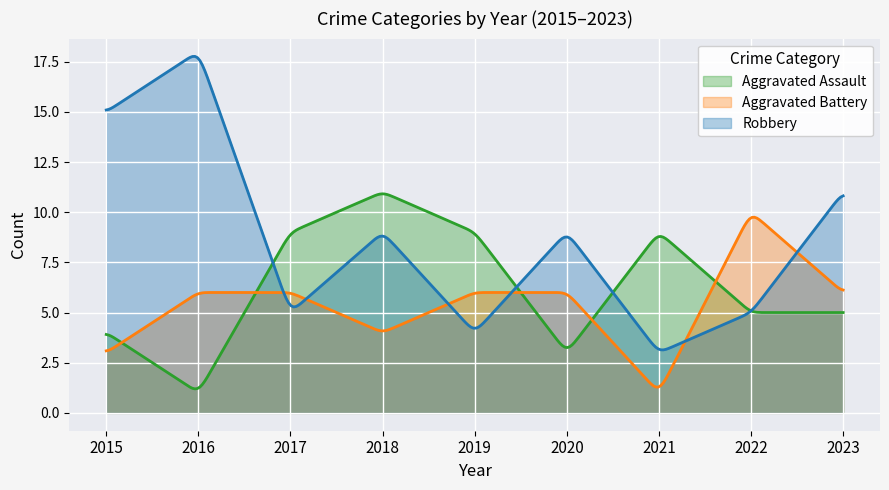

How many data points in Aggravated Assault are above 5?

4